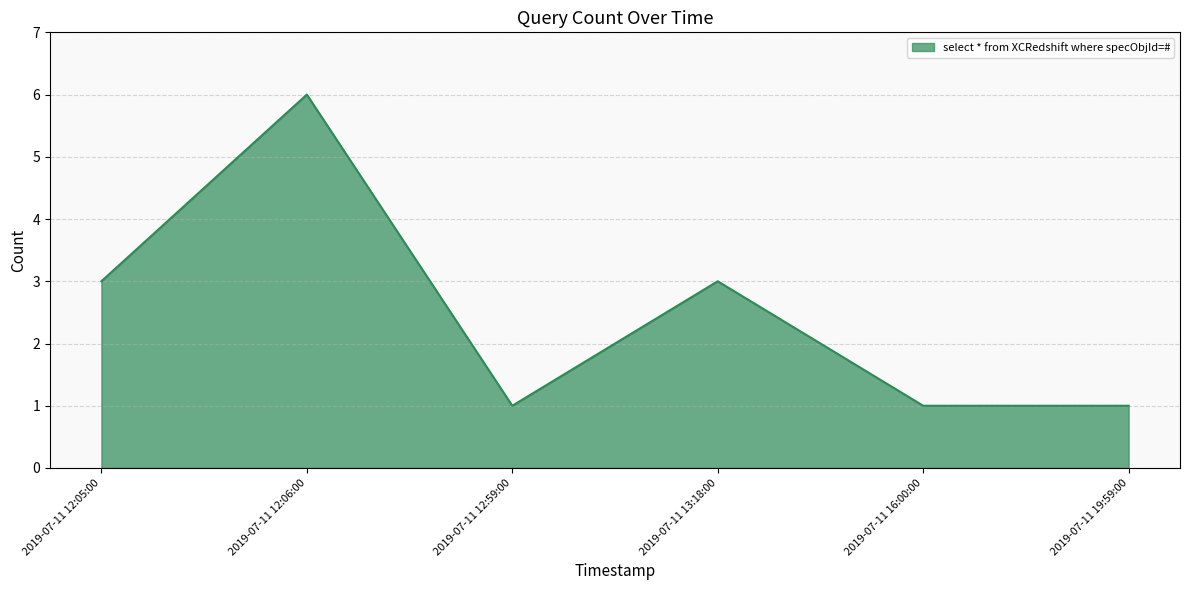

What is the maximum value shown in the chart?

6